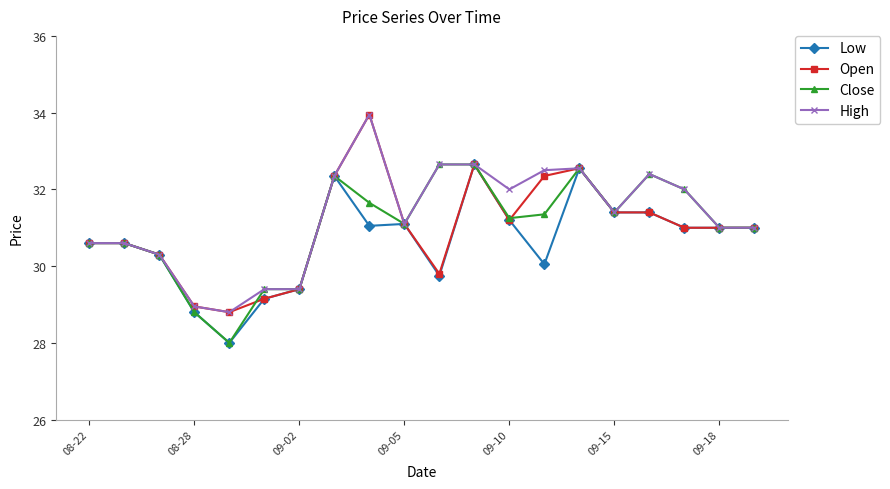

What is the greatest value displayed?

34.0